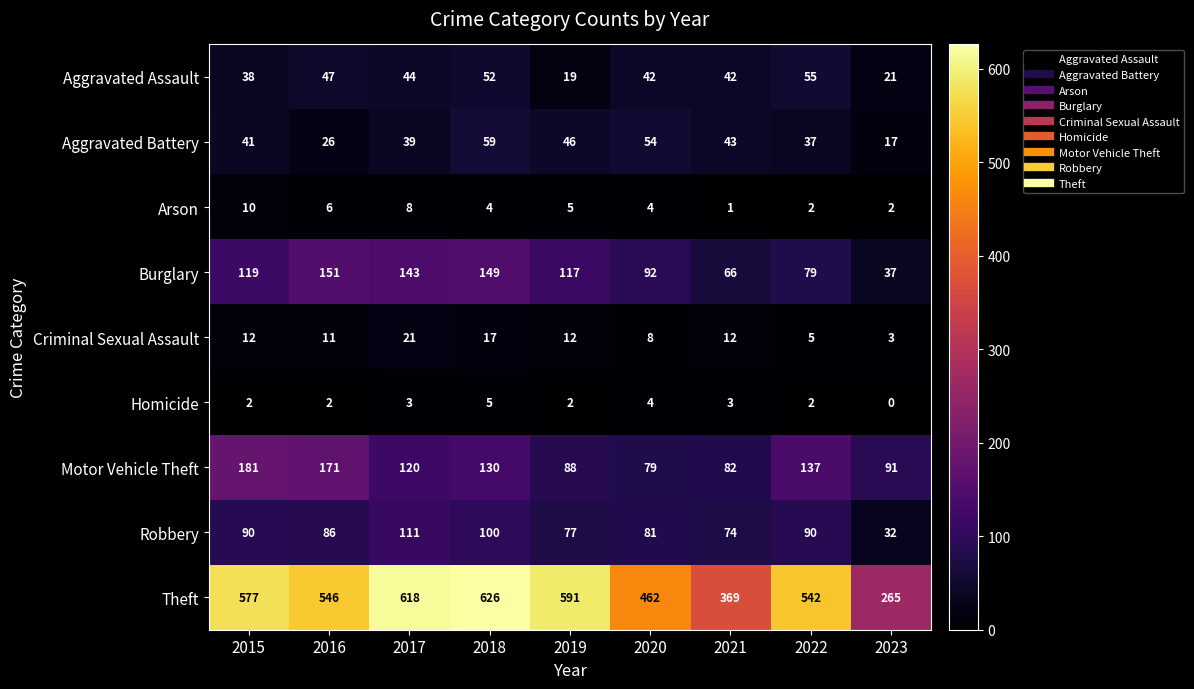

How many values in the Burglary series are below 117?

4